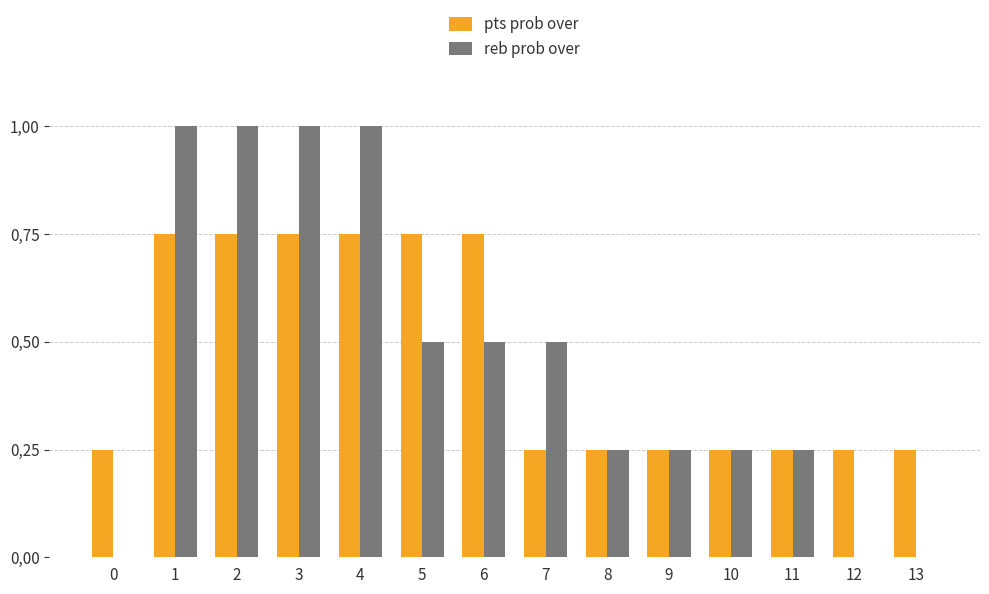

At how many categories does at least one series exceed 0?

14